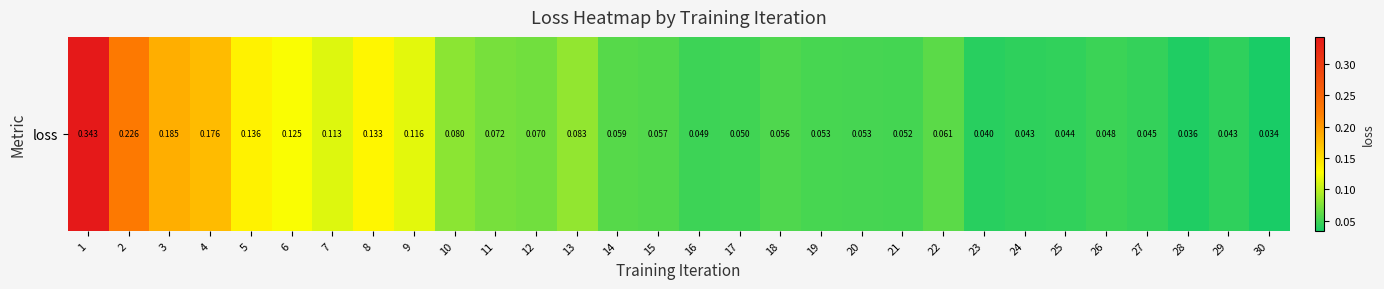

Which category has the lowest value across all series?

30